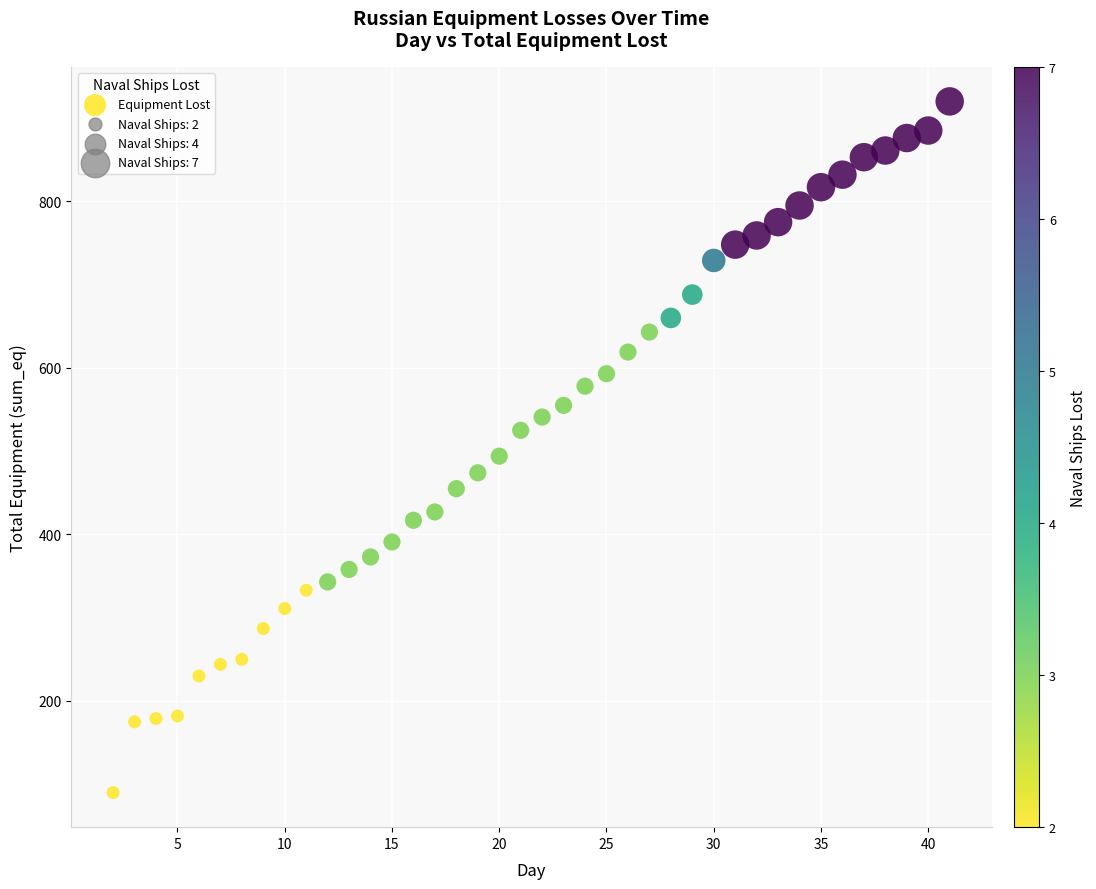

What is the range of X values (max minus min)?

39